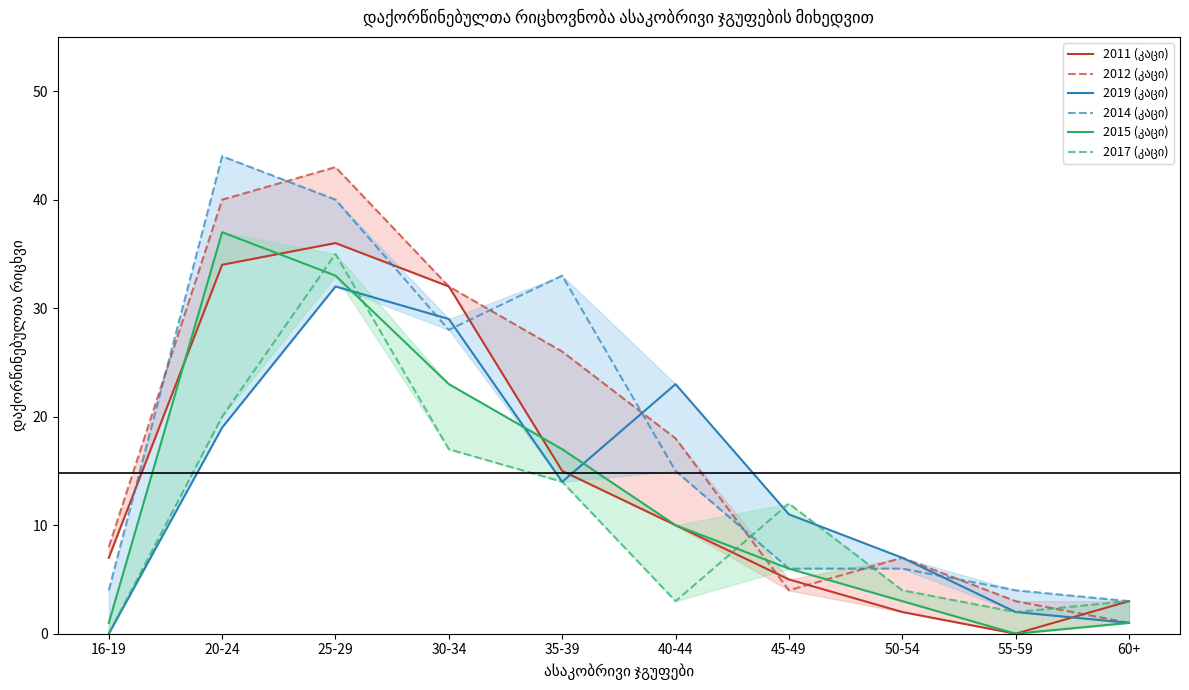

Reading left to right, extract all data points from this chart.

2011 (კაცი): 16-19=7	20-24=34	25-29=36	30-34=32	35-39=15	40-44=10	45-49=5	50-54=2	55-59=0	60+=3
2012 (კაცი): 16-19=8	20-24=40	25-29=43	30-34=32	35-39=26	40-44=18	45-49=4	50-54=7	55-59=3	60+=1
2019 (კაცი): 16-19=0	20-24=19	25-29=32	30-34=29	35-39=14	40-44=23	45-49=11	50-54=7	55-59=2	60+=1
2014 (კაცი): 16-19=4	20-24=44	25-29=40	30-34=28	35-39=33	40-44=15	45-49=6	50-54=6	55-59=4	60+=3
2015 (კაცი): 16-19=1	20-24=37	25-29=33	30-34=23	35-39=17	40-44=10	45-49=6	50-54=3	55-59=0	60+=1
2017 (კაცი): 16-19=0	20-24=20	25-29=35	30-34=17	35-39=14	40-44=3	45-49=12	50-54=4	55-59=2	60+=3